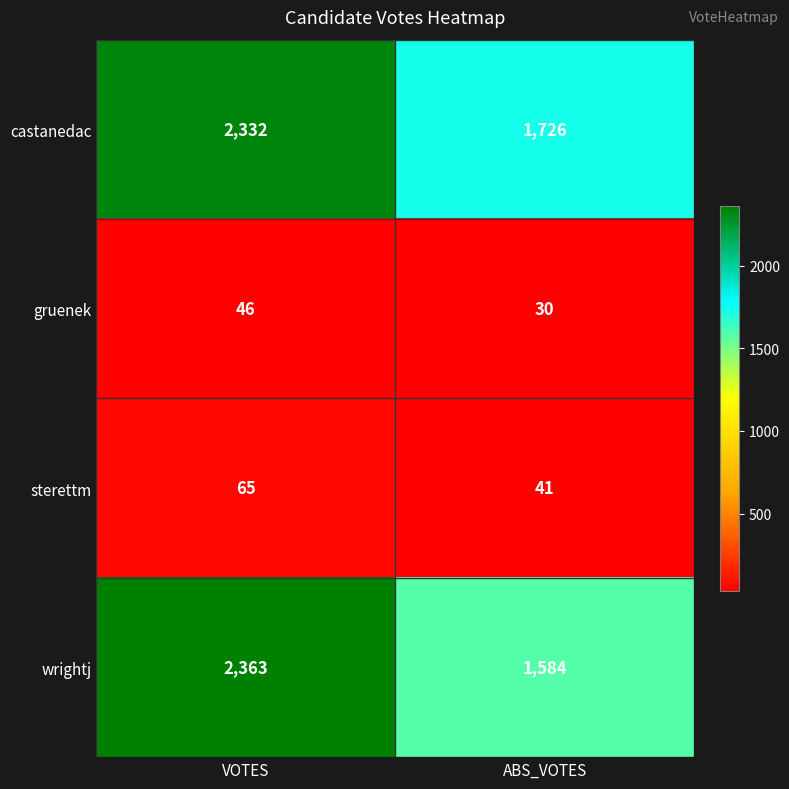

What is the difference between the maximum and minimum values in the sterettm series?

24